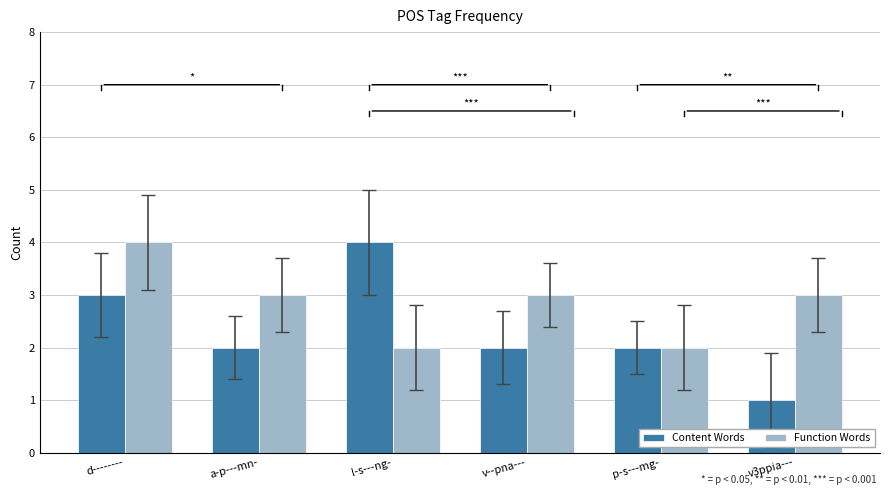

How many bars are there in each group?

2